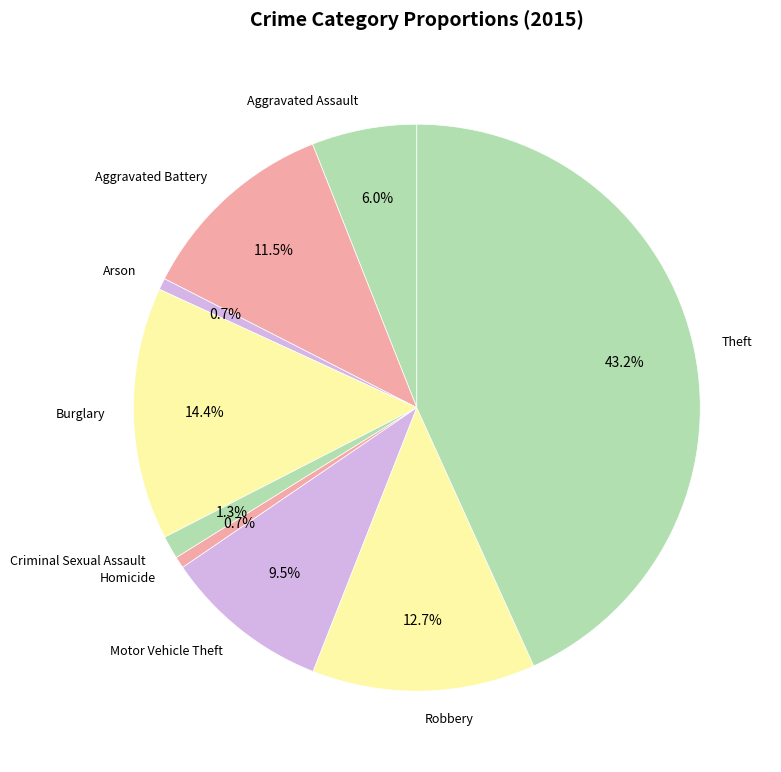

Is there any slice that represents more than half of the pie?

No